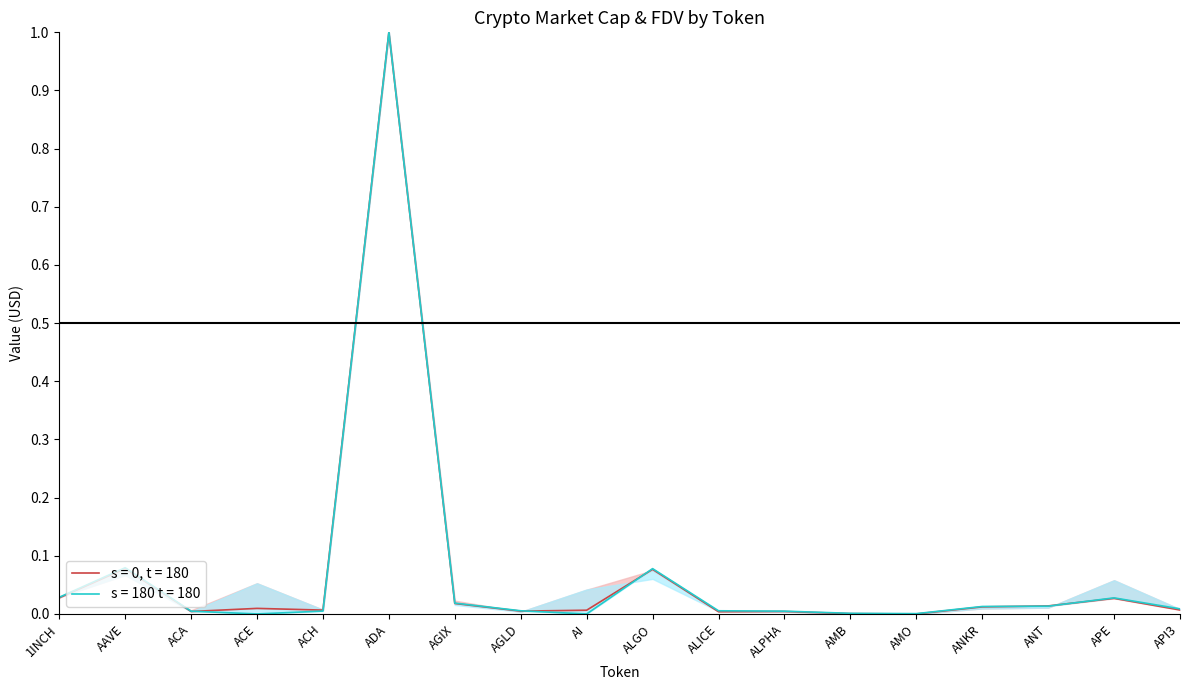

At which category is the sum across all series the highest?

ADA